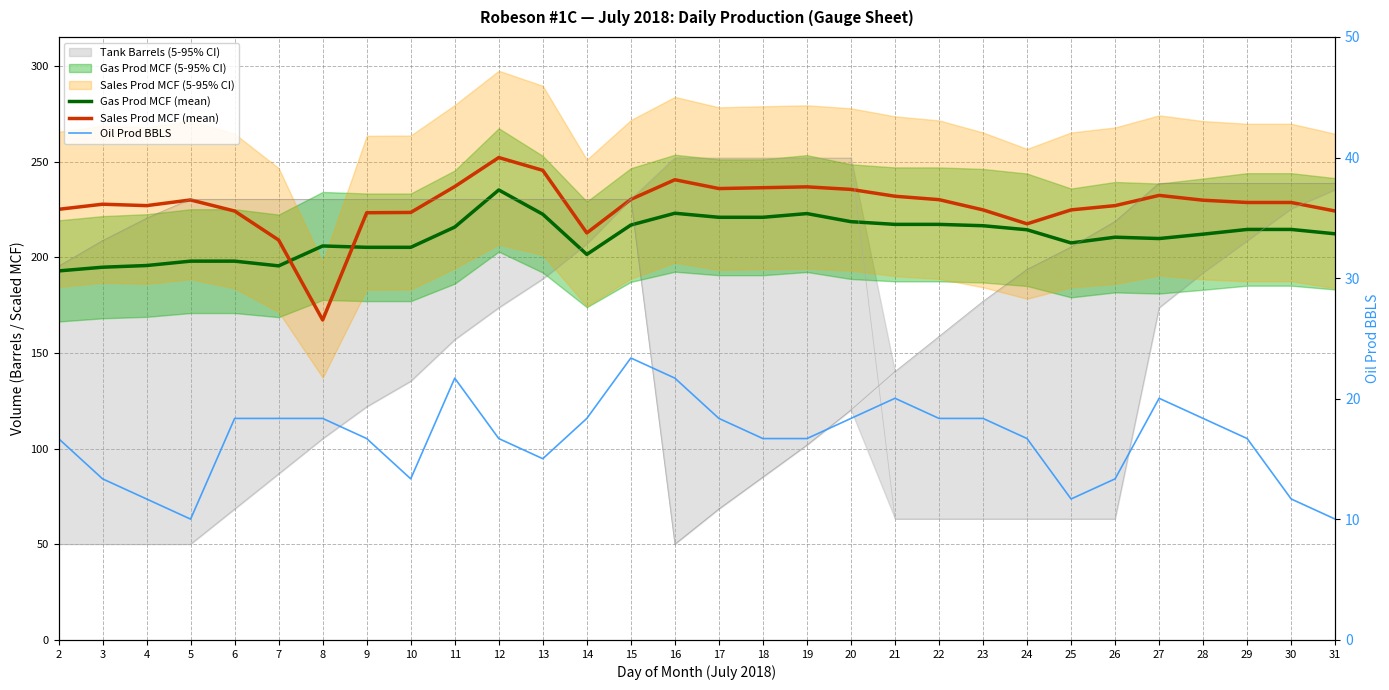

Rank the series by their maximum value, from highest to lowest.

Sales Prod MCF (mean), Gas Prod MCF (mean), Oil Prod BBLS